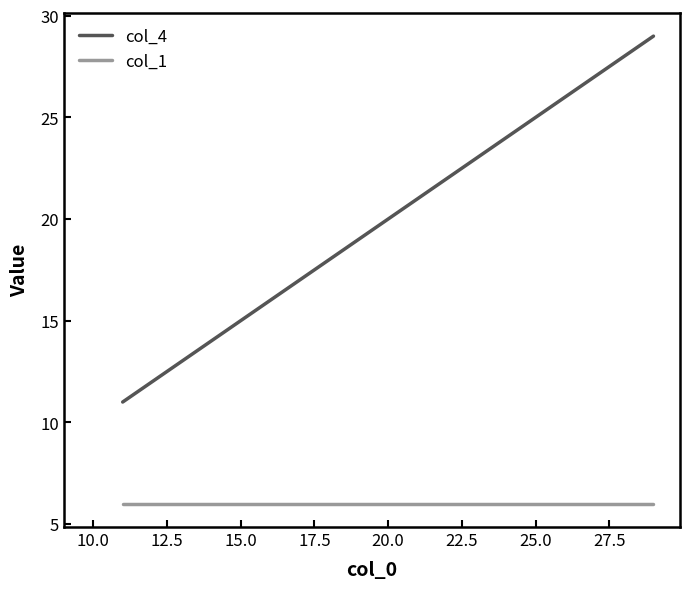

What is the smallest value displayed?

6